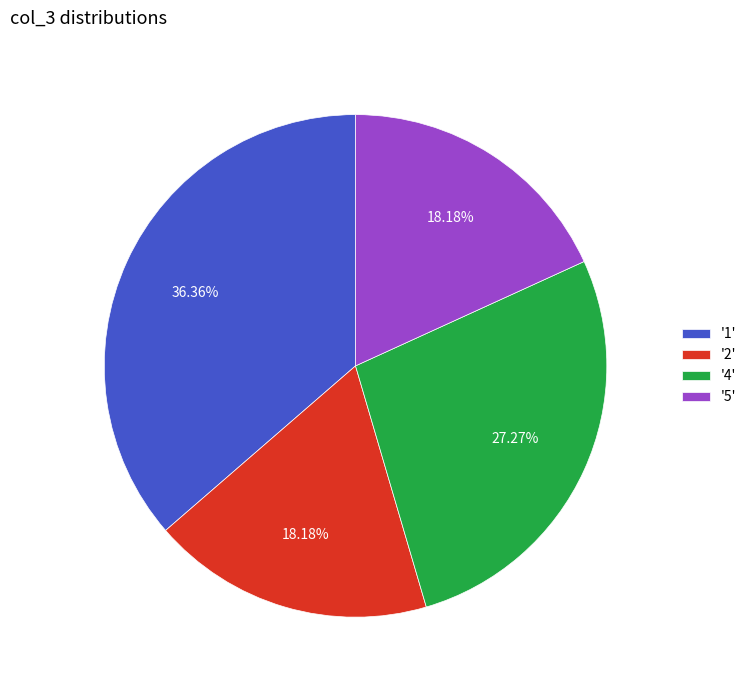

Do '2' and '4' together represent more than half of the pie?

No